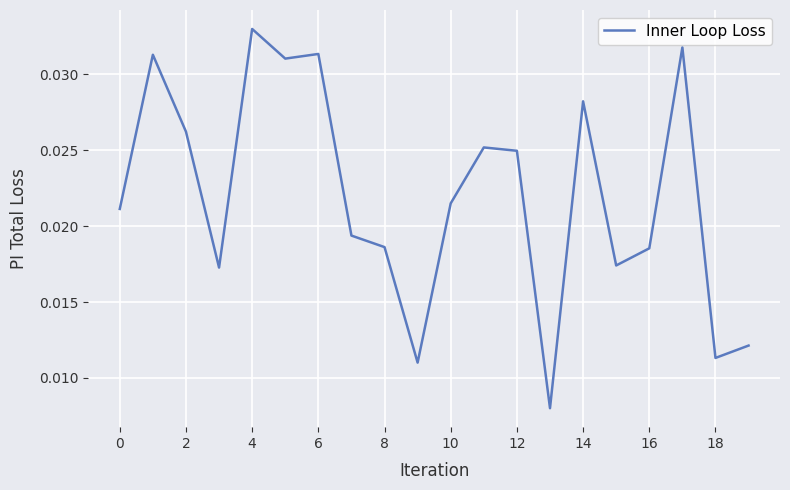

True or false: there are more than 2 points higher than both neighbors.

True